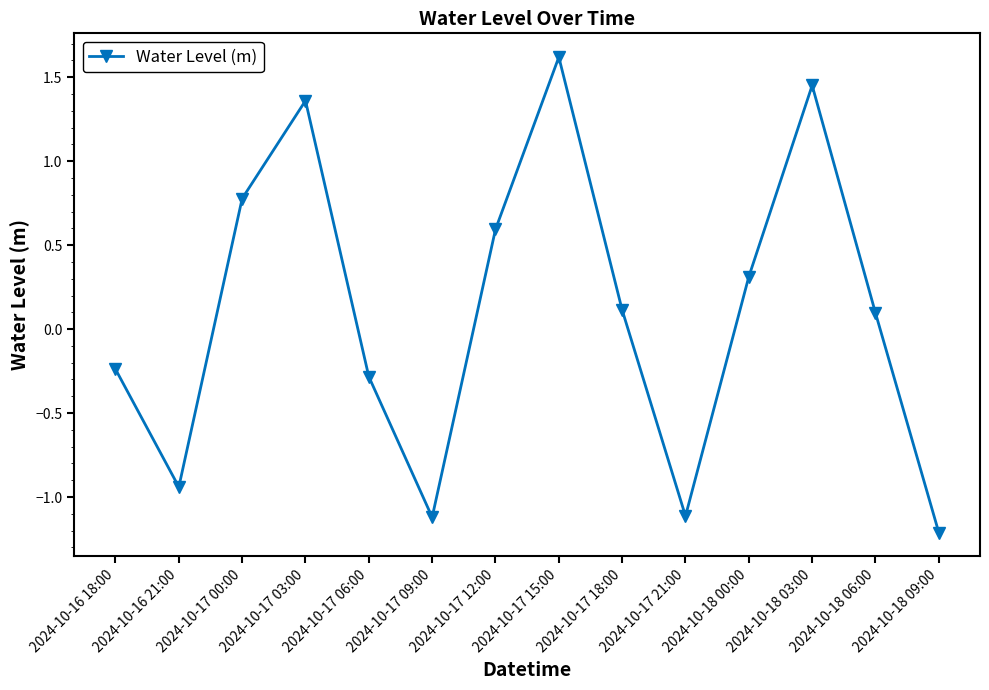

How many interior local valleys (lower than both neighbors) does the data have?

3